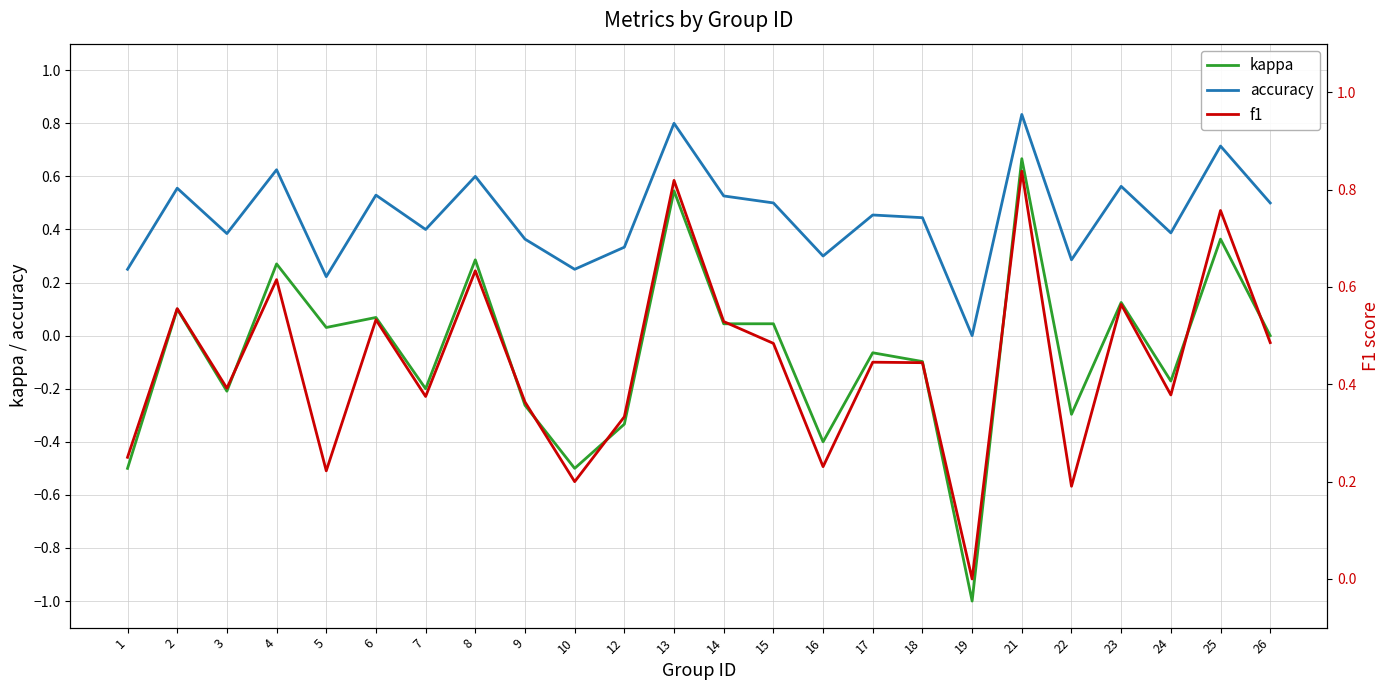

Which series has the widest spread of values?

kappa